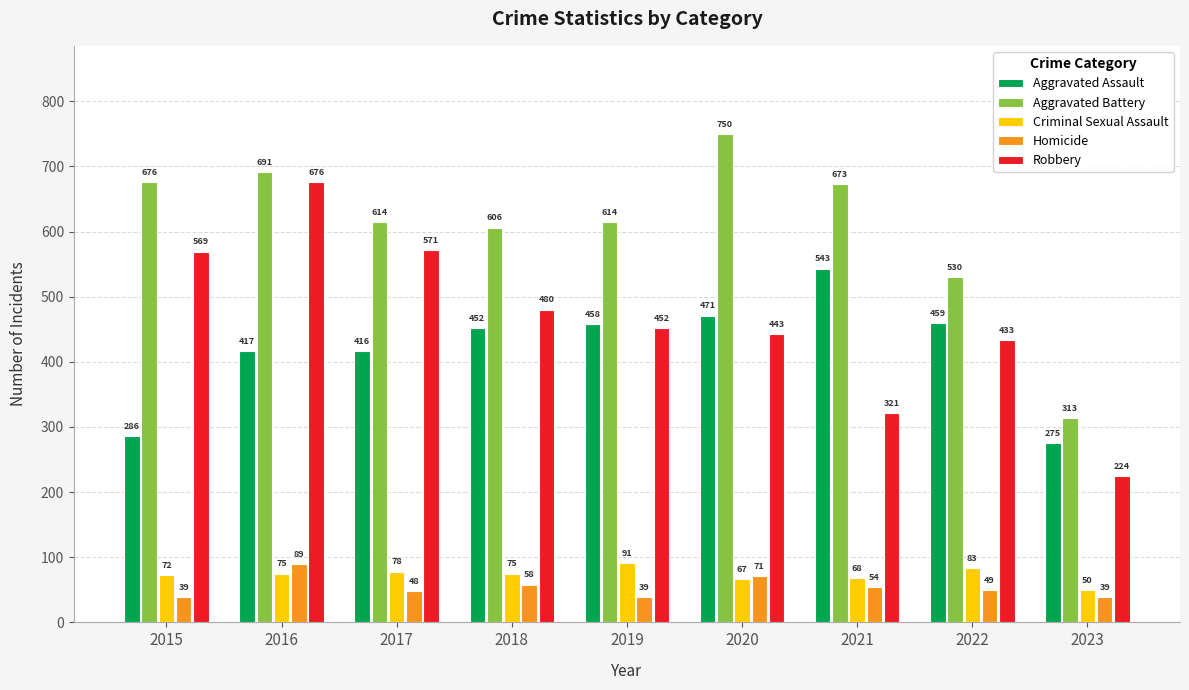

How many bars are there in total?

45